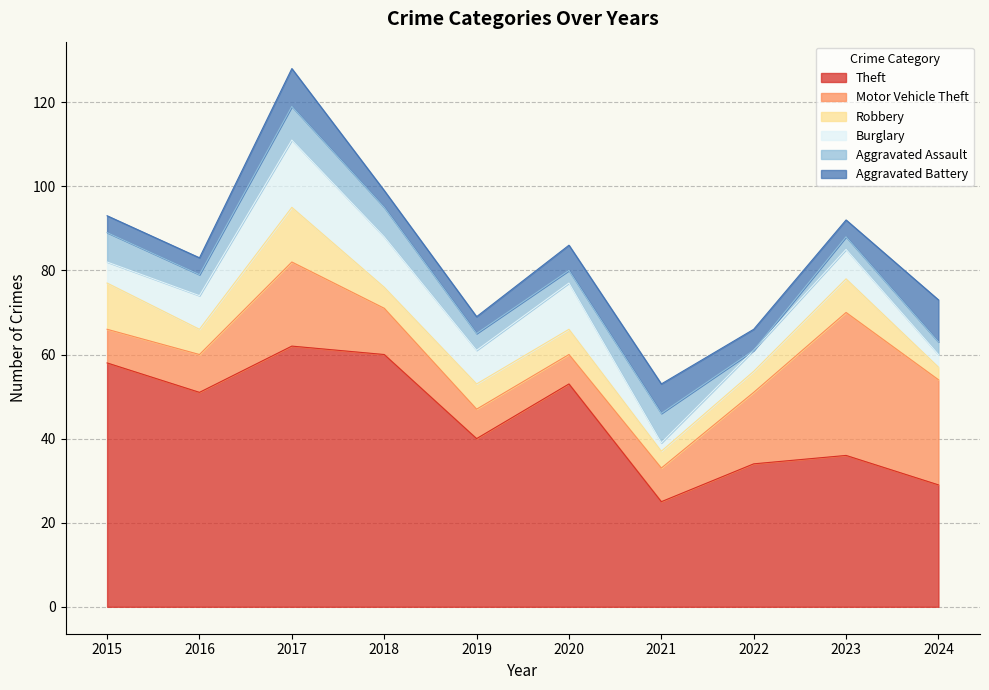

What are all the series names shown in the legend?

Theft, Motor Vehicle Theft, Robbery, Burglary, Aggravated Assault, Aggravated Battery